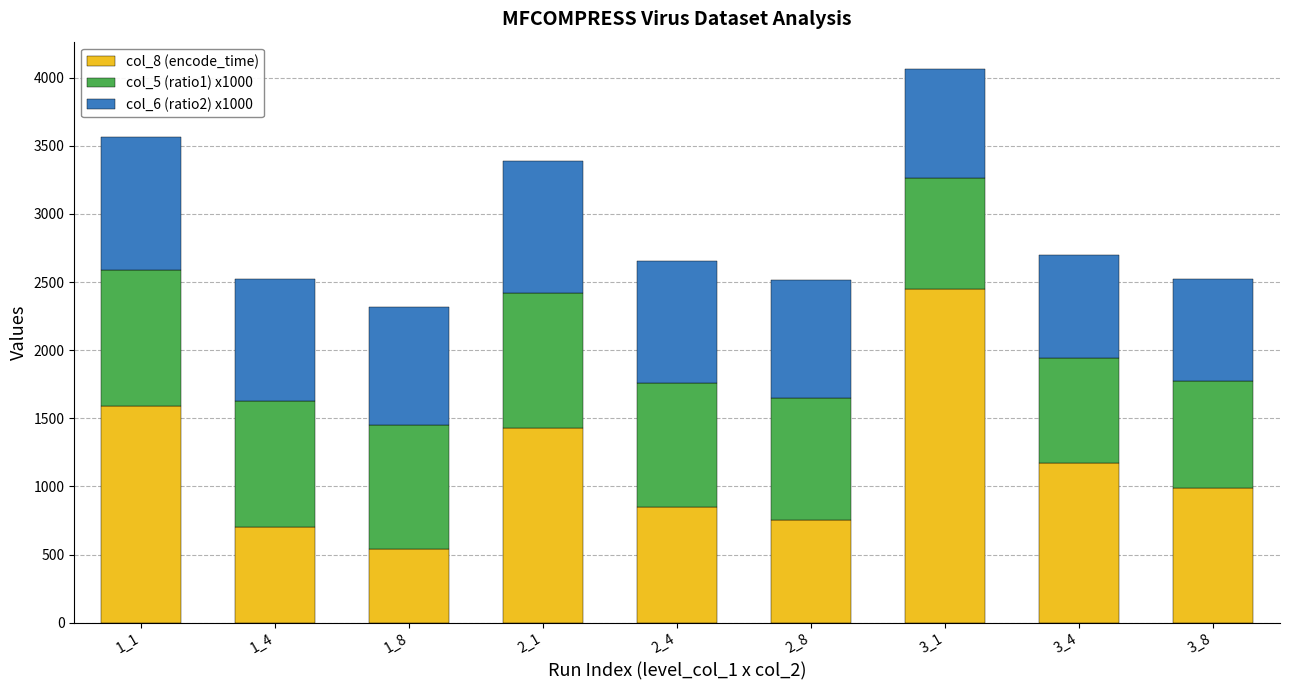

What is the value of the col_8 (encode_time) bar at the 8th from the left?

1172.9